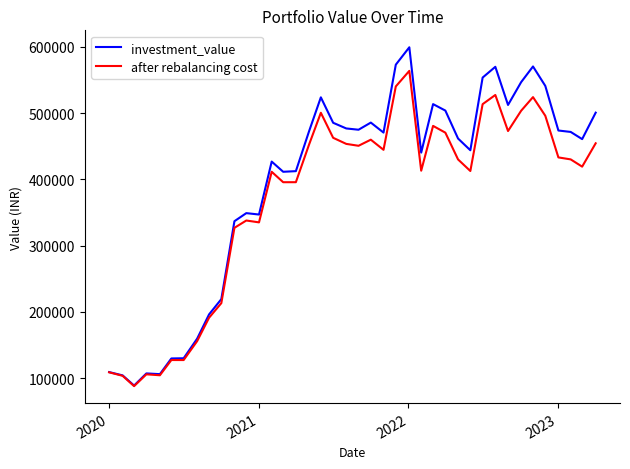

Which series has the largest range (max minus min)?

investment_value